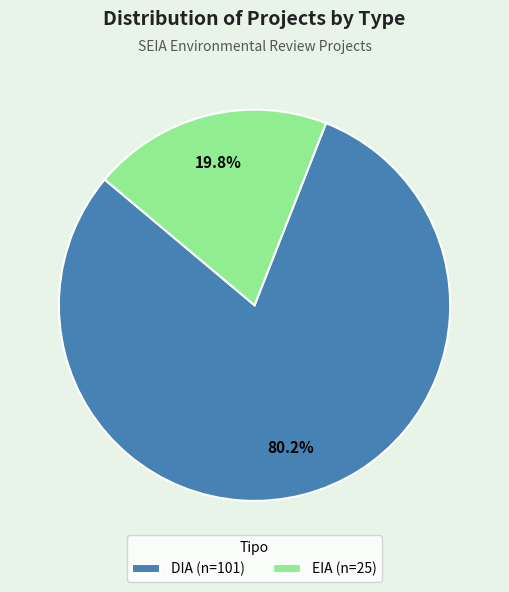

True or false: EIA accounts for 20% of the total.

True